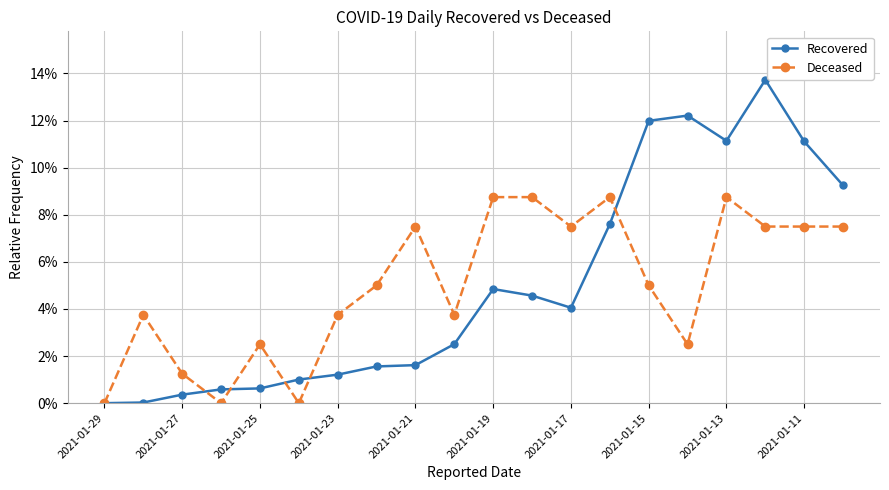

In Deceased, how many points are lower than both neighbors (excluding endpoints)?

5